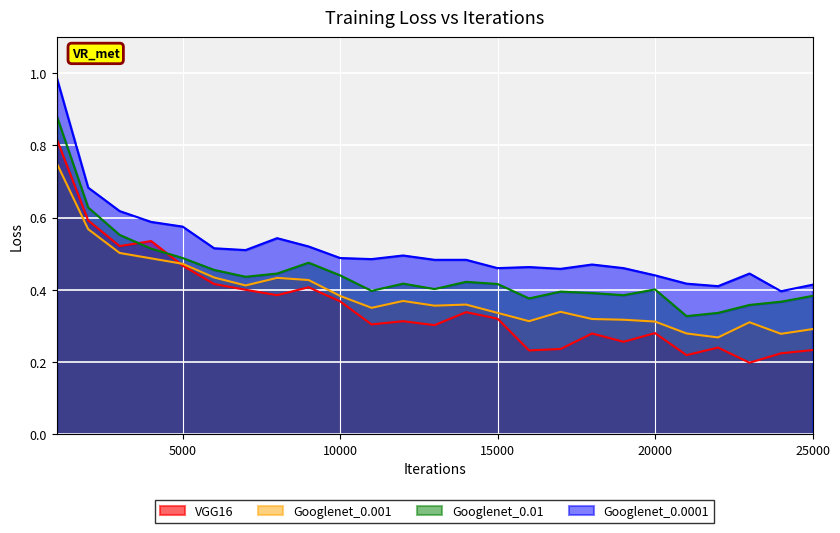

Which category has the lowest value across all series?

23000